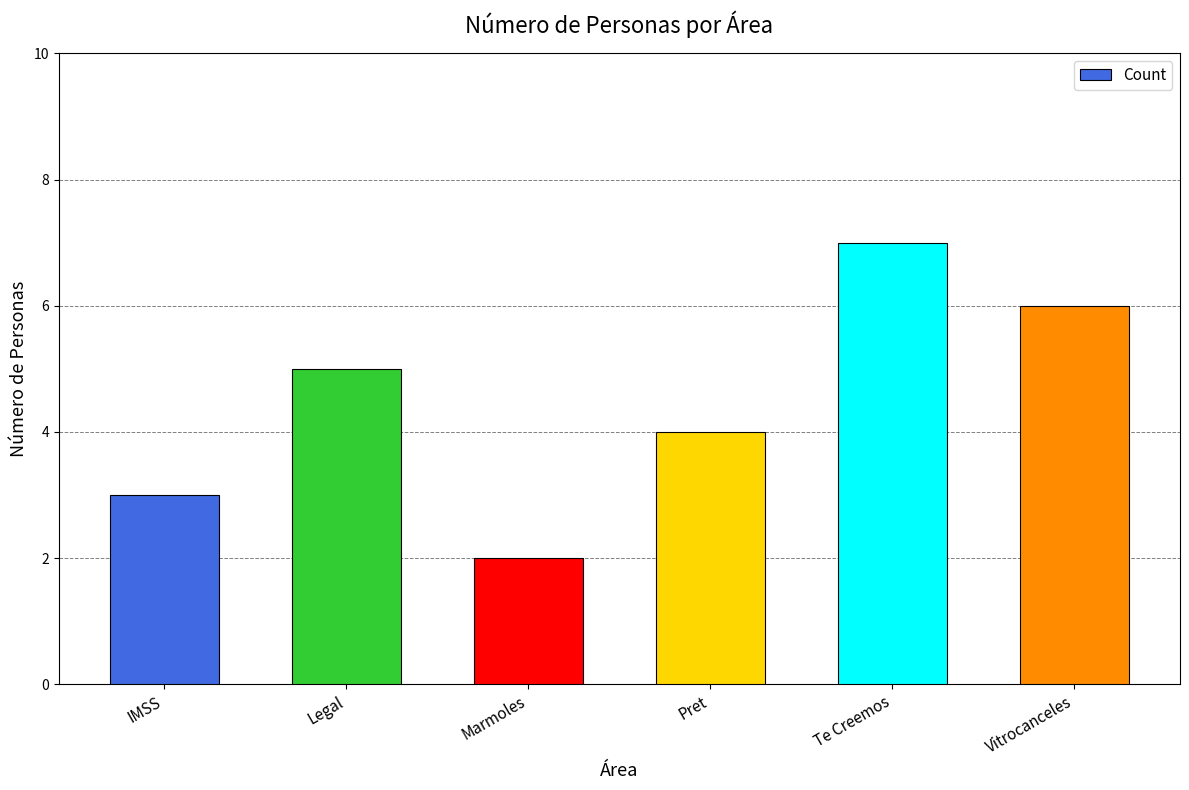

What is the maximum value shown in the chart?

7